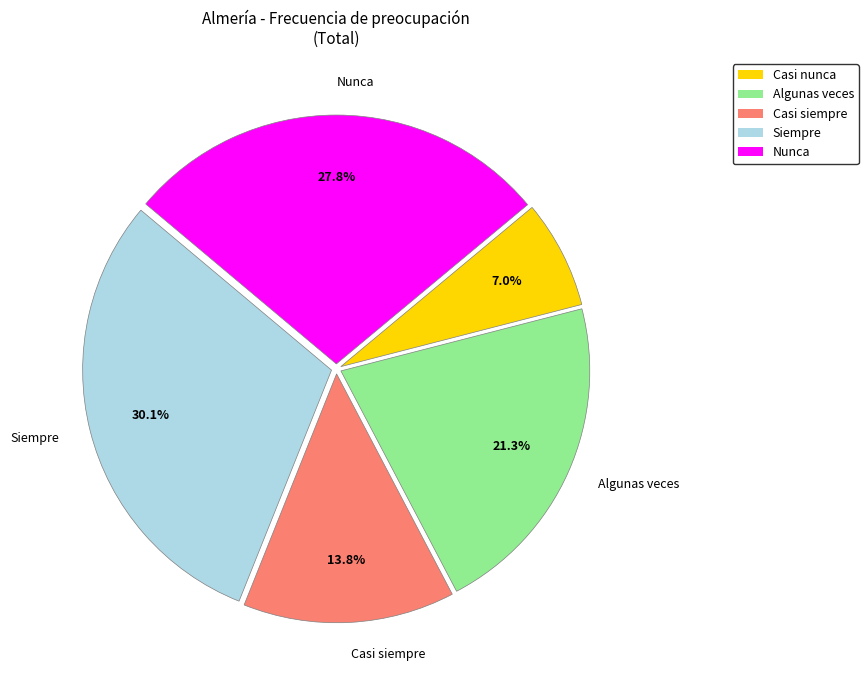

Does any single category account for the majority?

No